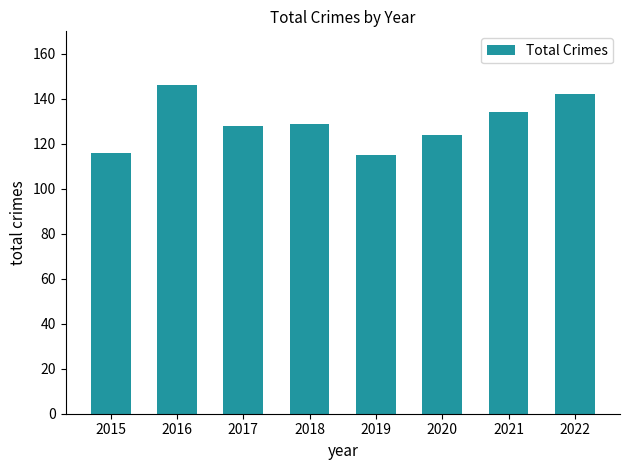

What is the ratio of the value at 2018 to the value at 2017?

1.0